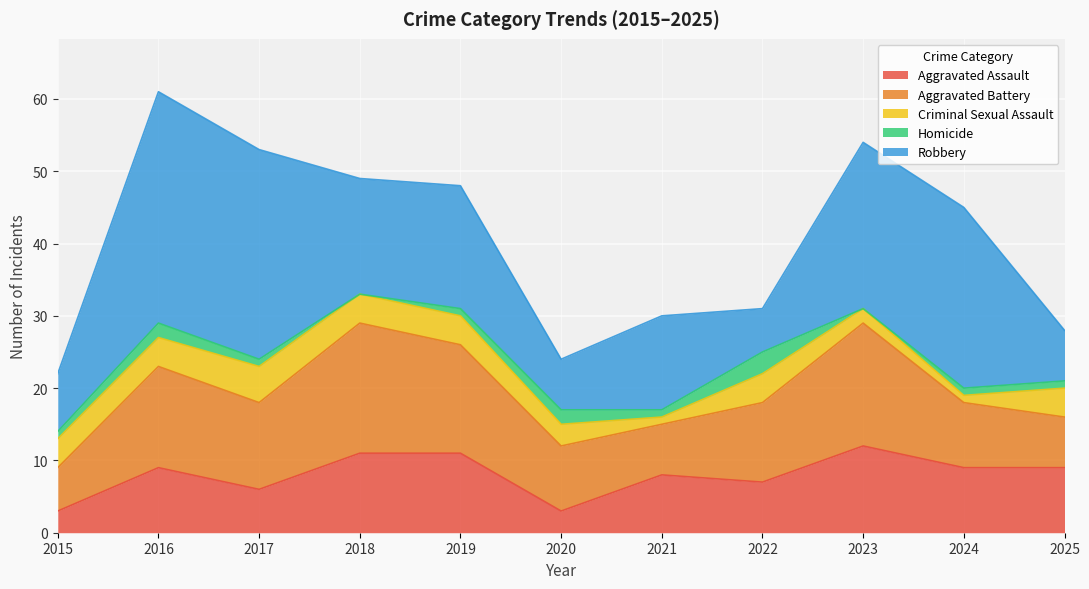

Which series has the largest total across all categories?

Robbery